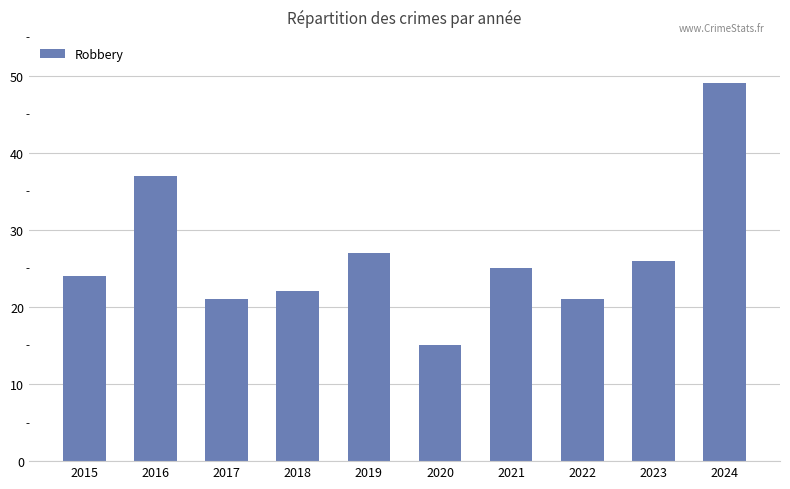

Which category has the highest value across all series?

2024